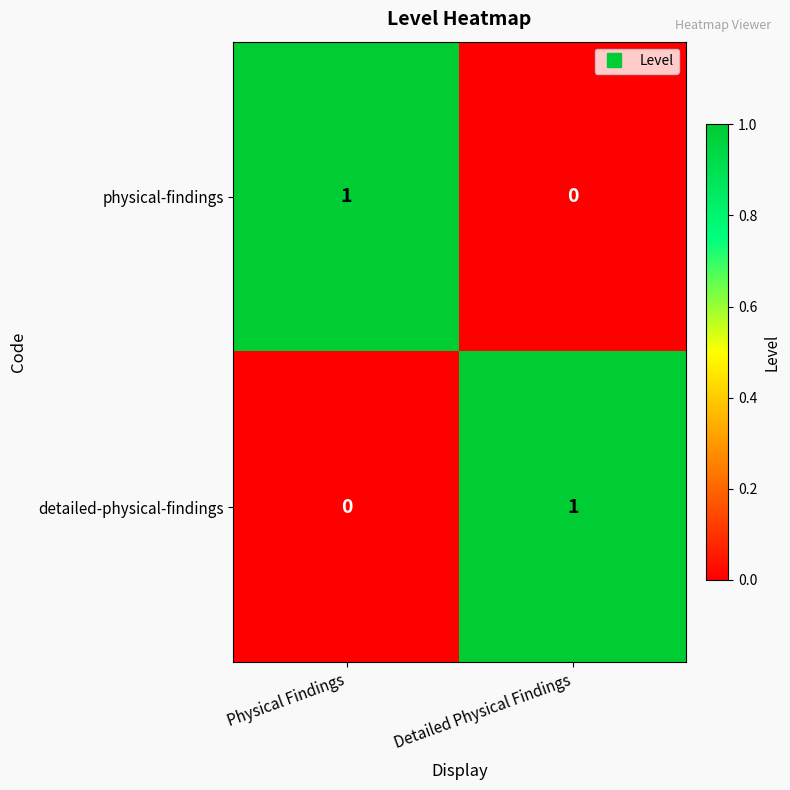

At which label does detailed-physical-findings reach its minimum?

Physical Findings